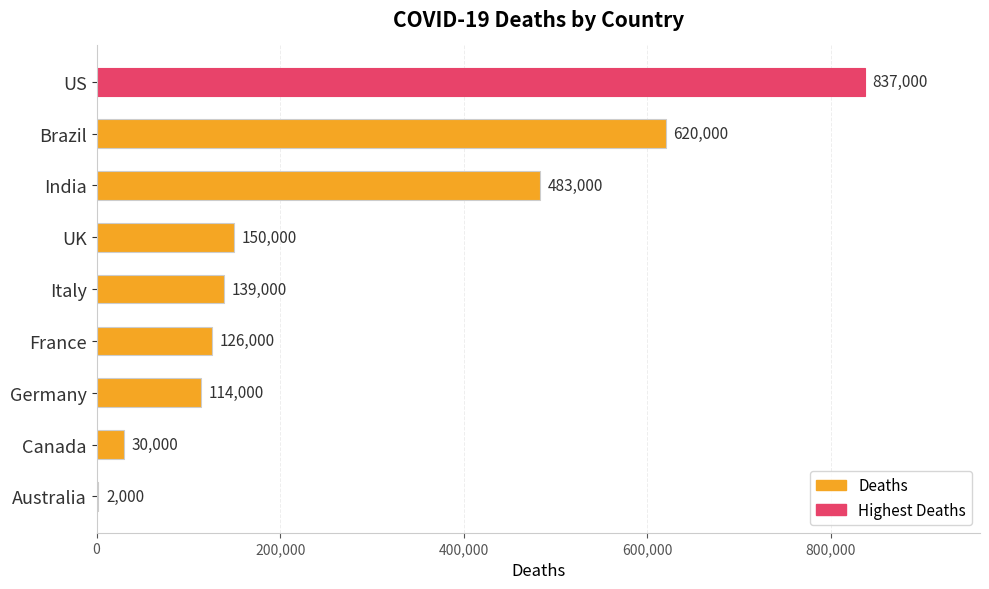

What is the sum of the values at Australia and Brazil?

622000